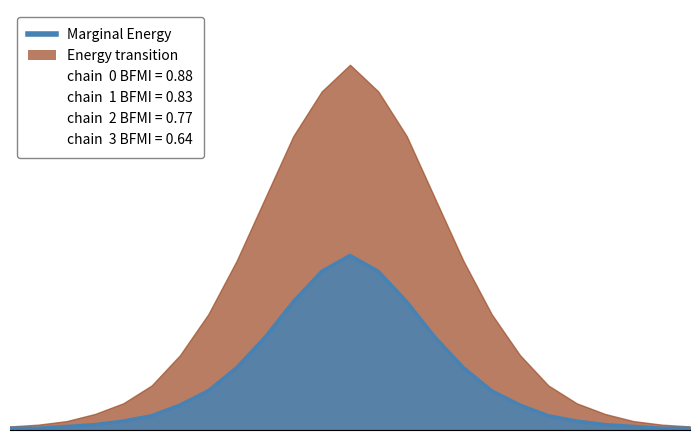

How many values in the Energy transition series are below 42?

12